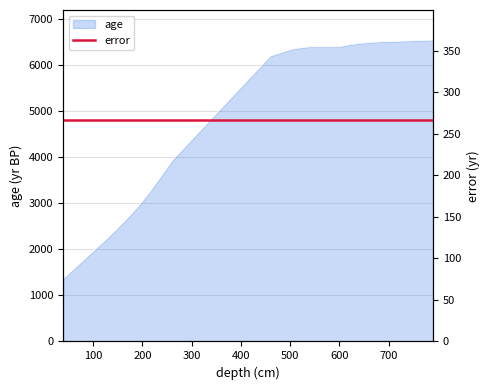

Reading left to right, list all the values displayed in this chart.

39=1360	42=1390	100=1958	138=2337	145=2409	180=2797	188=2894	202=3072	216=3263	251=3785	261=3939	460=6203	500=6343	520=6382	540=6404	600=6405	615=6440	638=6475	675=6510	790=6550